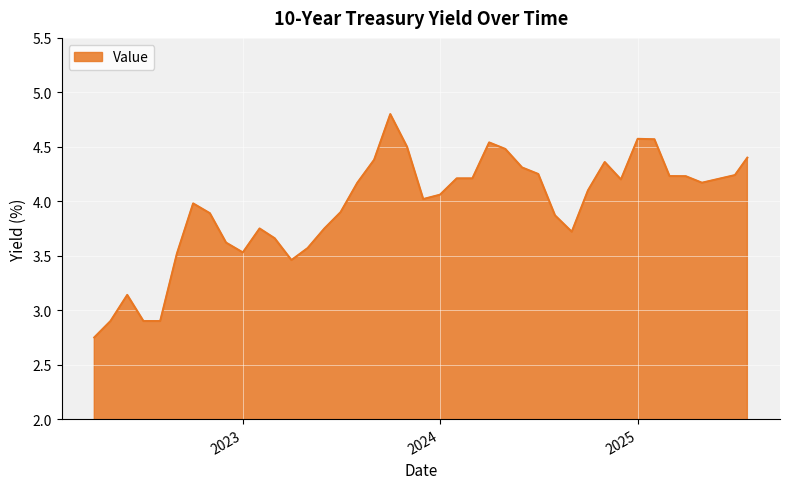

What is the greatest value displayed?

4.8